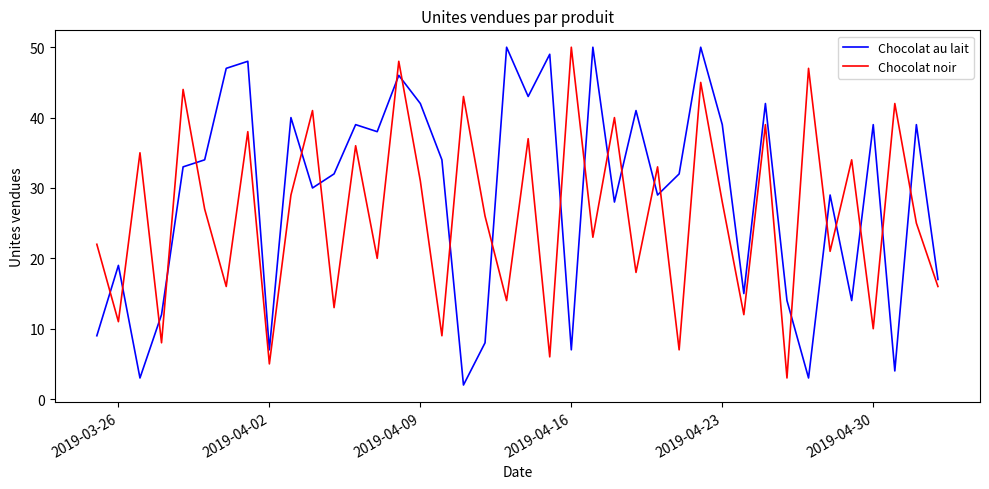

Rank the series by their average value, from highest to lowest.

Chocolat au lait, Chocolat noir